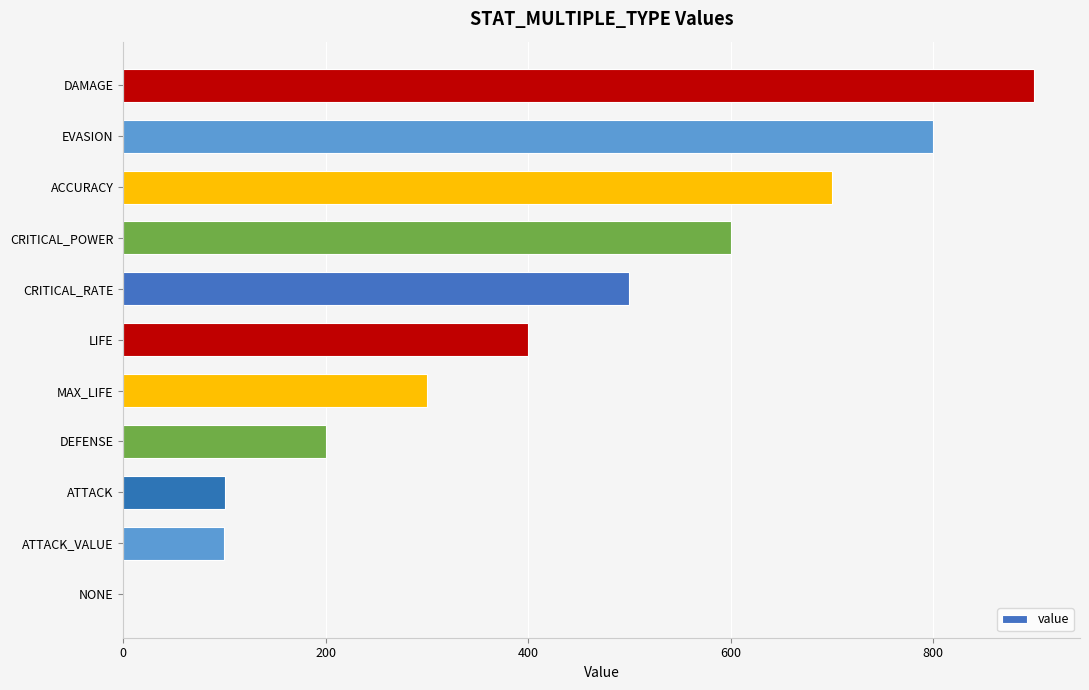

What is the ratio of the value at CRITICAL_POWER to the value at ACCURACY?

0.9